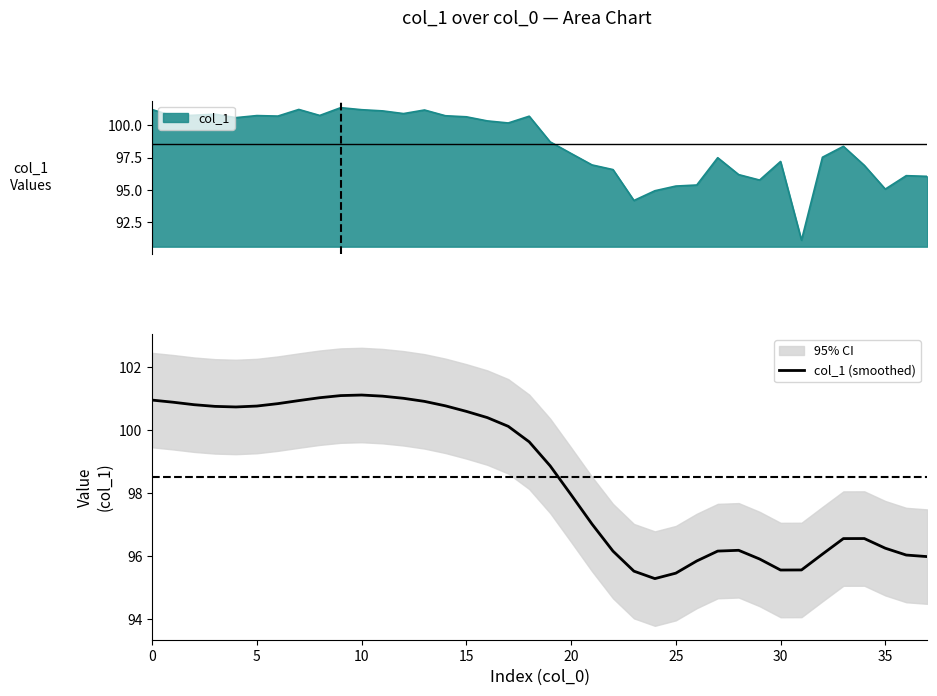

Which has a higher value, 16 or 32?

16